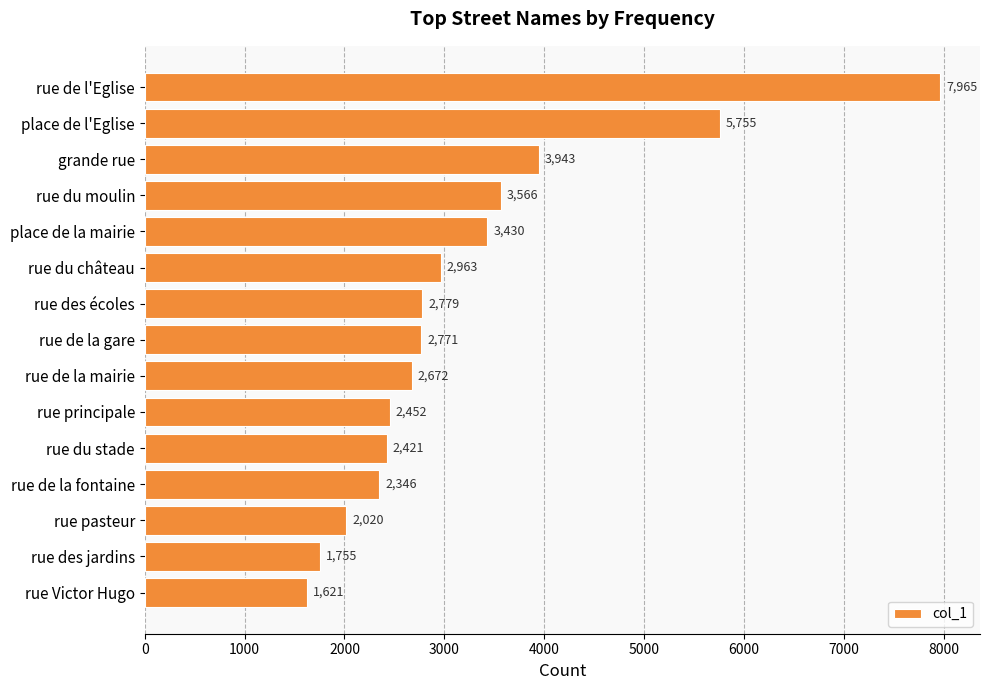

Does the chart contain any negative values?

No